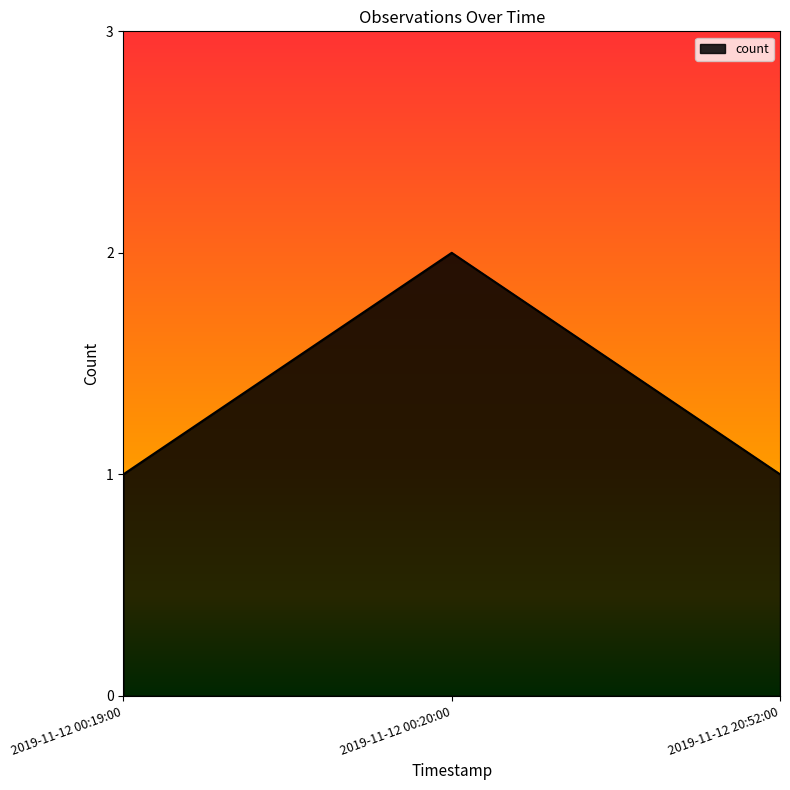

Reading left to right, extract all data points from this chart.

1	2	1